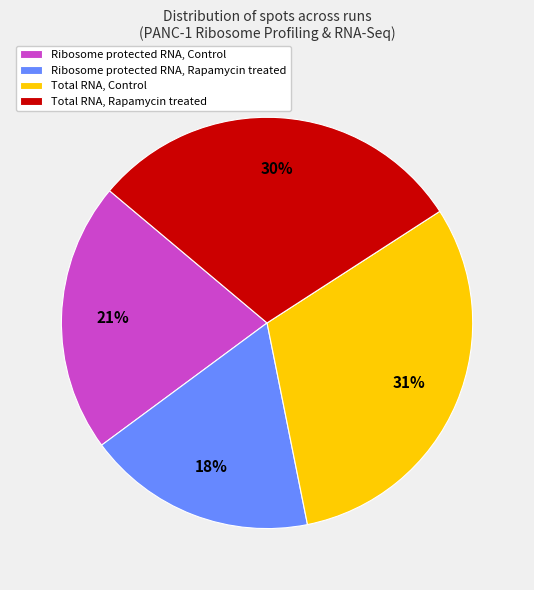

Rank the categories by value from highest to lowest.

Total RNA, Control, Total RNA, Rapamycin treated, Ribosome protected RNA, Control, Ribosome protected RNA, Rapamycin treated